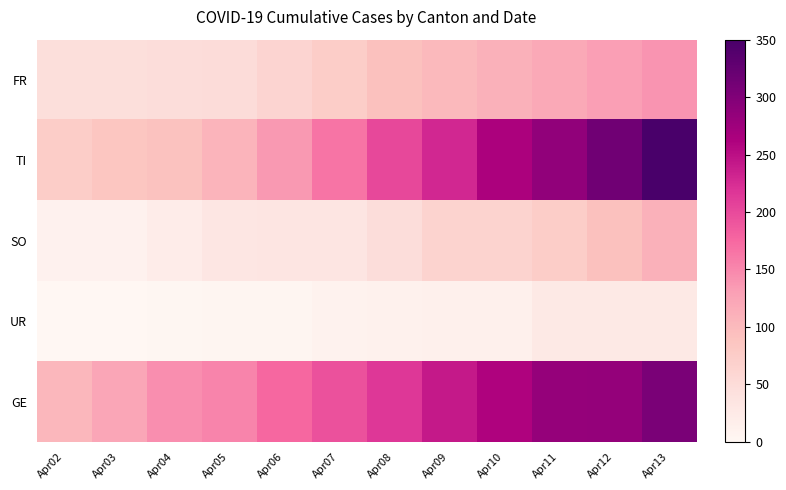

What is the spread (max minus min) of values at Apr05?

0.4